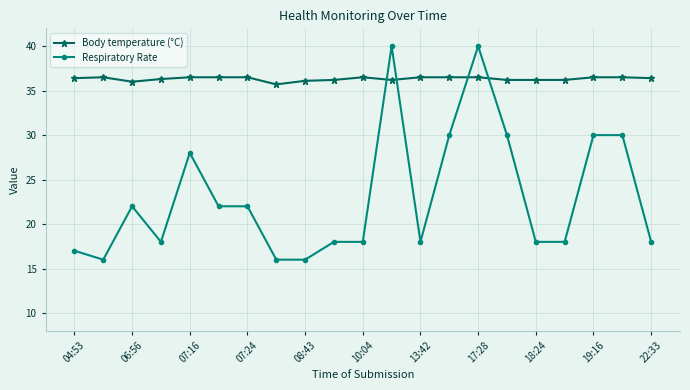

What is the maximum value shown in the chart?

40.0